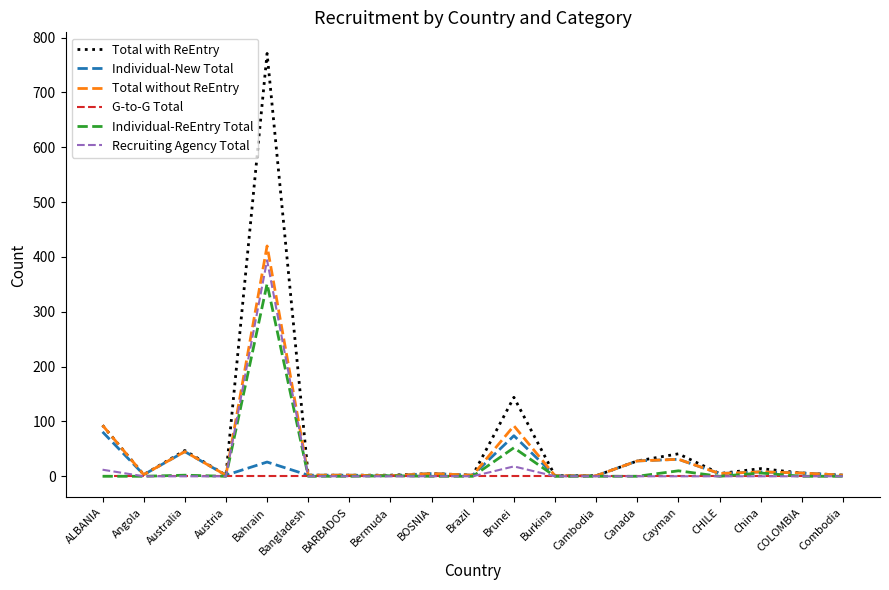

Which series has the largest range (max minus min)?

Total with ReEntry